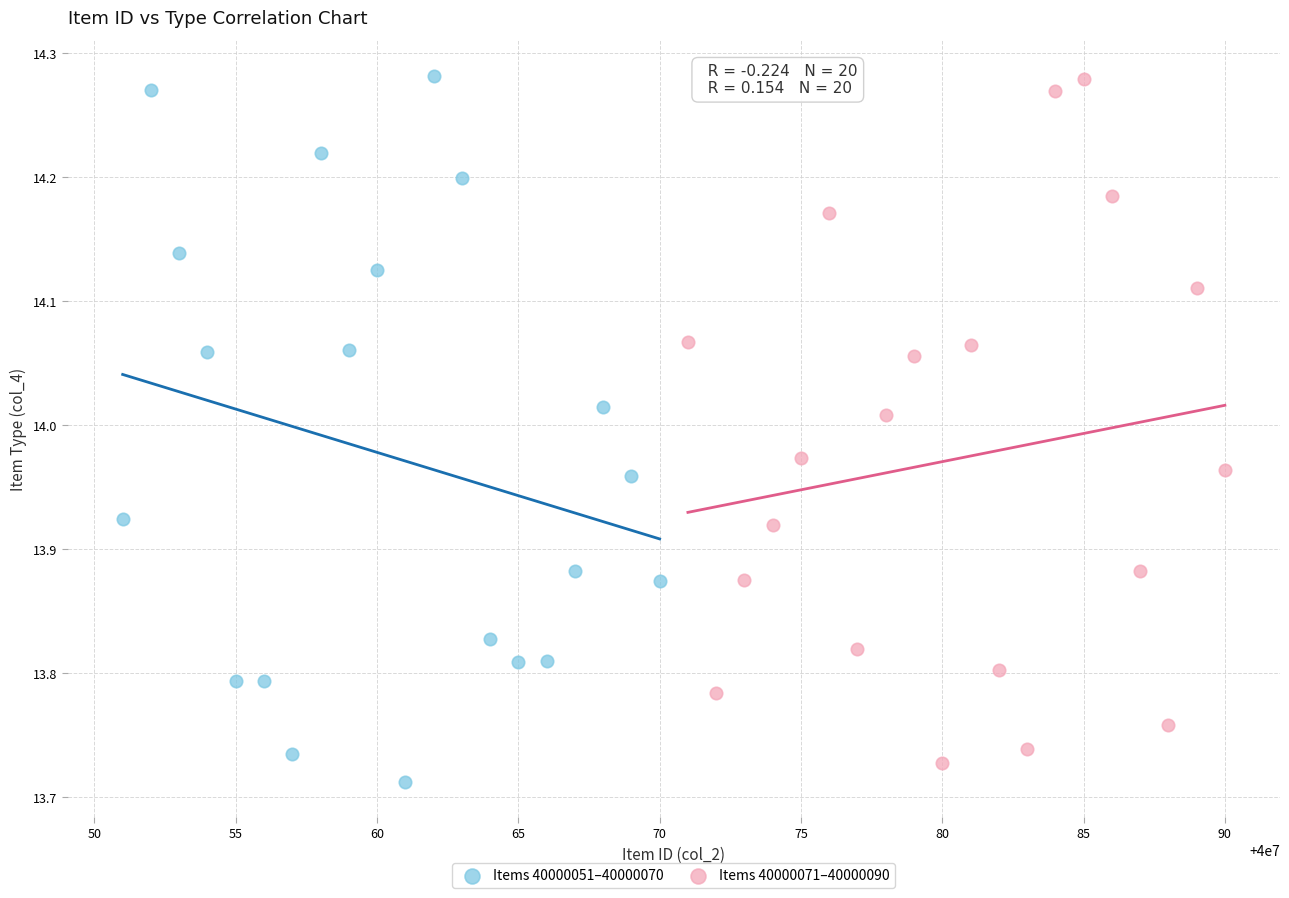

What are all the series names shown in the legend?

Items 40000051–40000070, Items 40000071–40000090